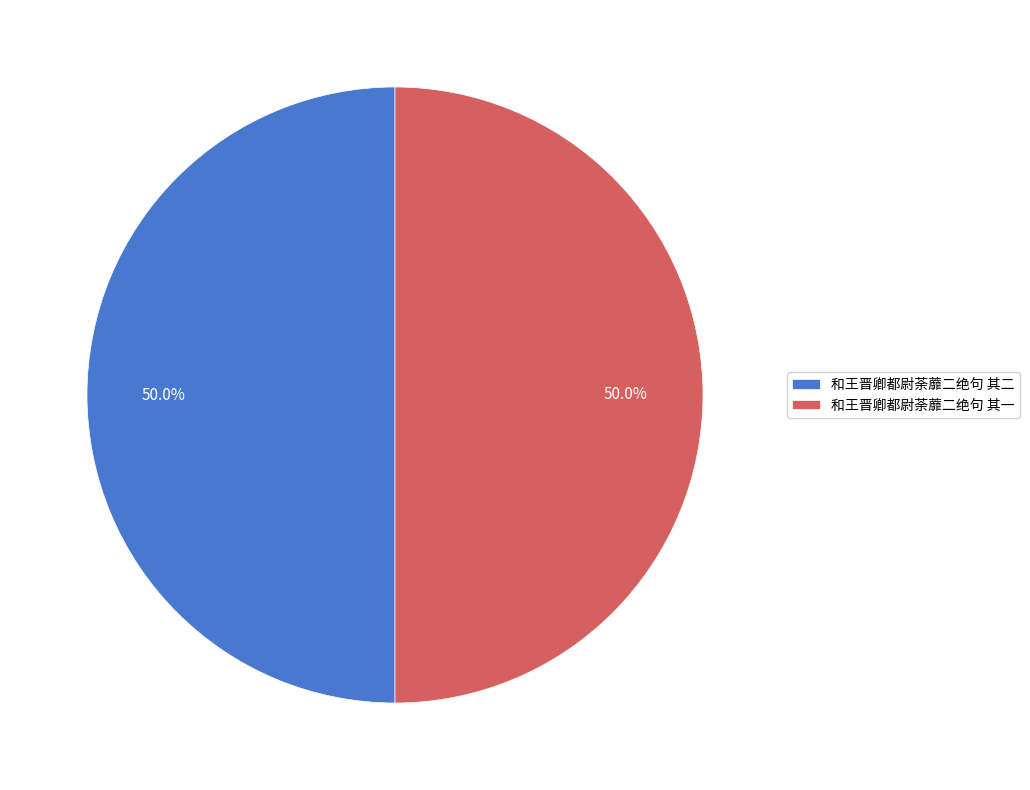

Is the sum of 和王晋卿都尉荼蘼二绝句 其二 and 和王晋卿都尉荼蘼二绝句 其一 greater than half?

Yes